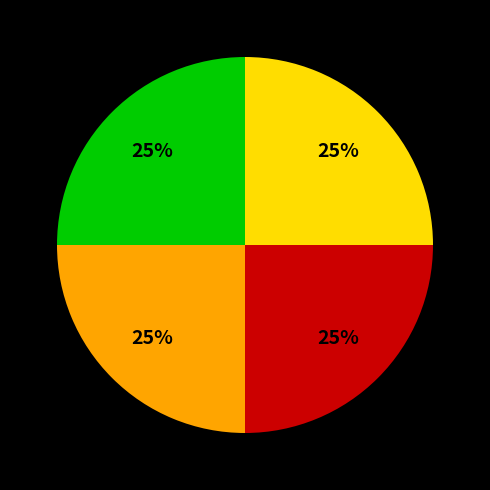

To the nearest percent, what is the average slice percentage?

25%